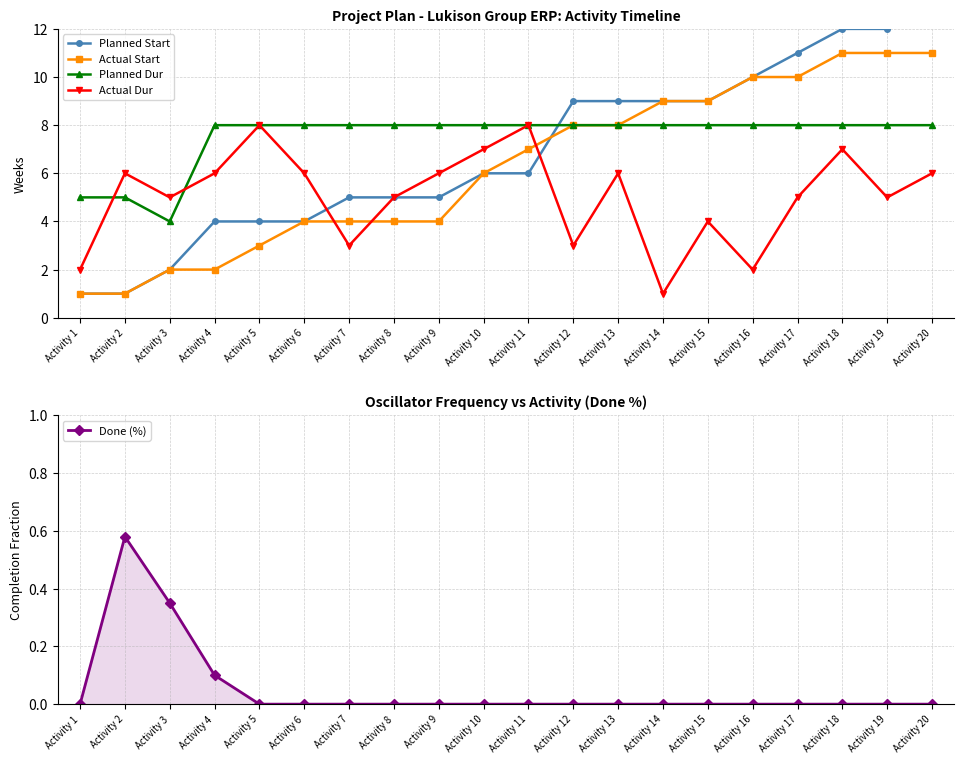

What are all the series names shown in the legend?

Planned Start, Actual Start, Planned Dur, Actual Dur, Done (%)